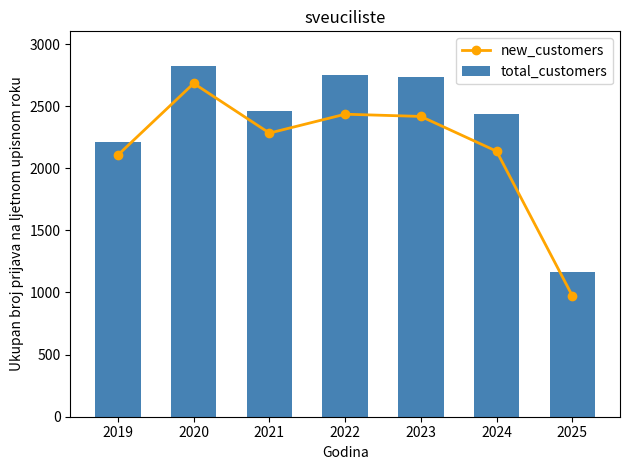

Reading right to left, transcribe all the data shown in this chart.

new_customers: 2025=974	2024=2137	2023=2417	2022=2435	2021=2283	2020=2683	2019=2107
total_customers: 2025=1167	2024=2438	2023=2734	2022=2749	2021=2461	2020=2820	2019=2213